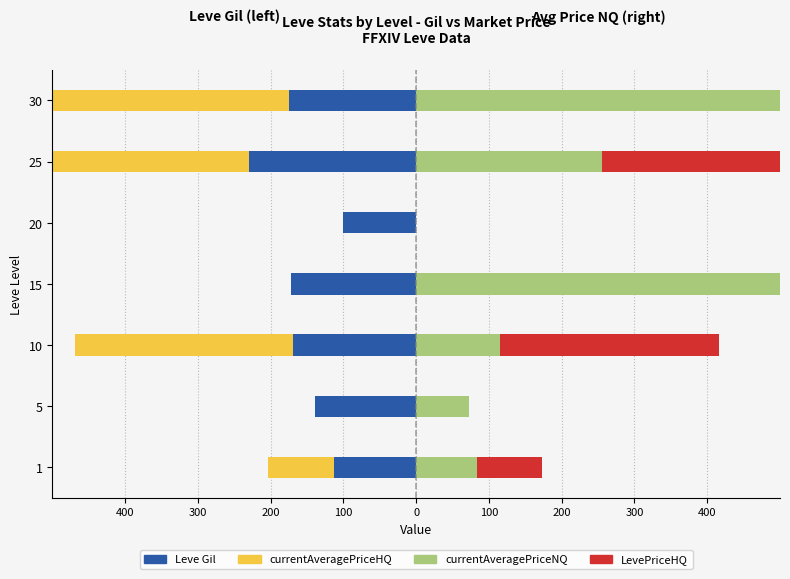

The value of currentAveragePriceNQ at 25 is 427.7. True or false?

False